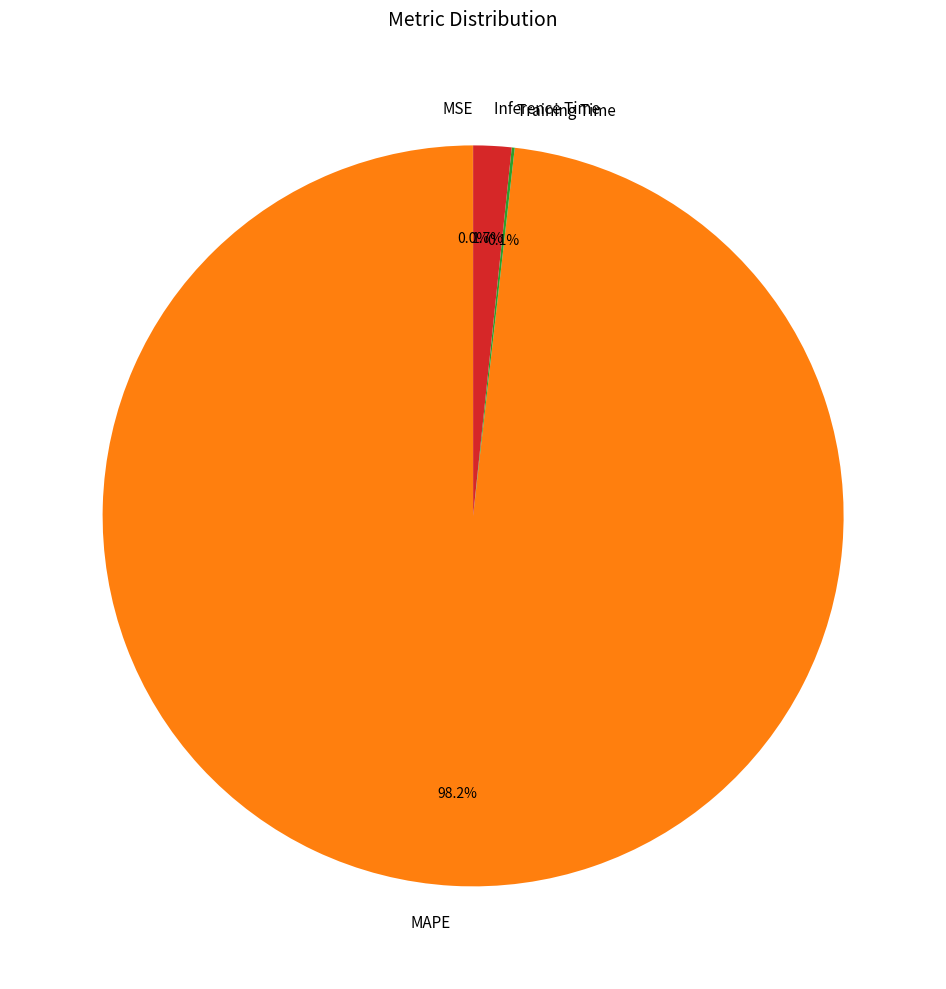

Is there a majority slice in this chart?

Yes